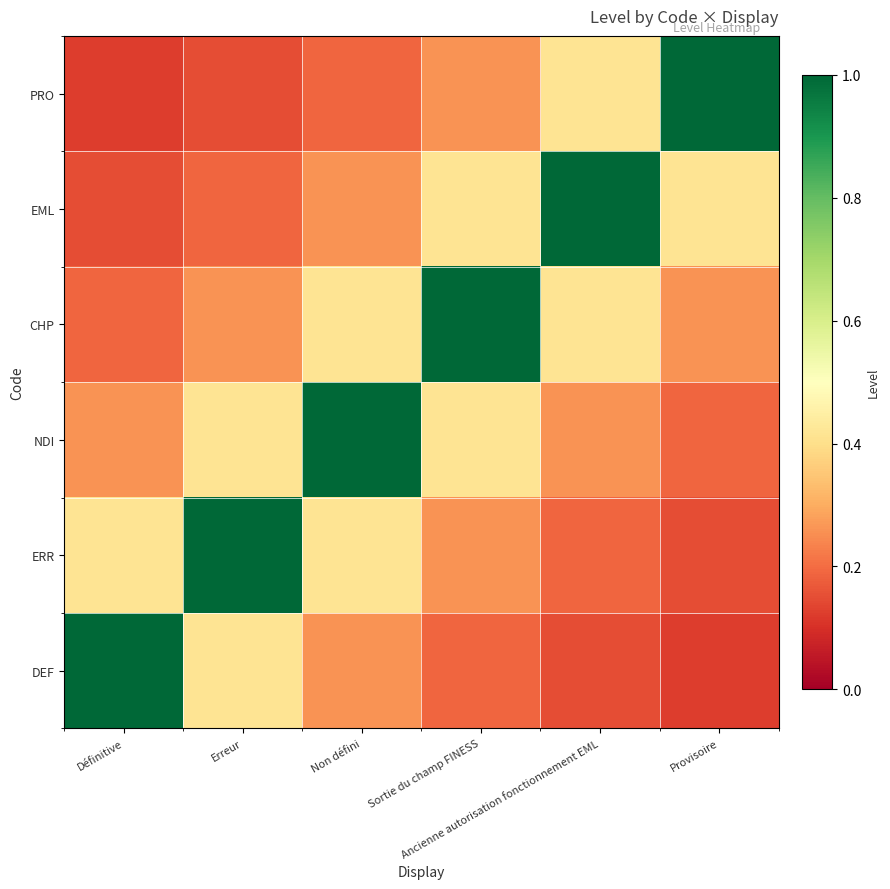

Count the number of categories in the chart.

6